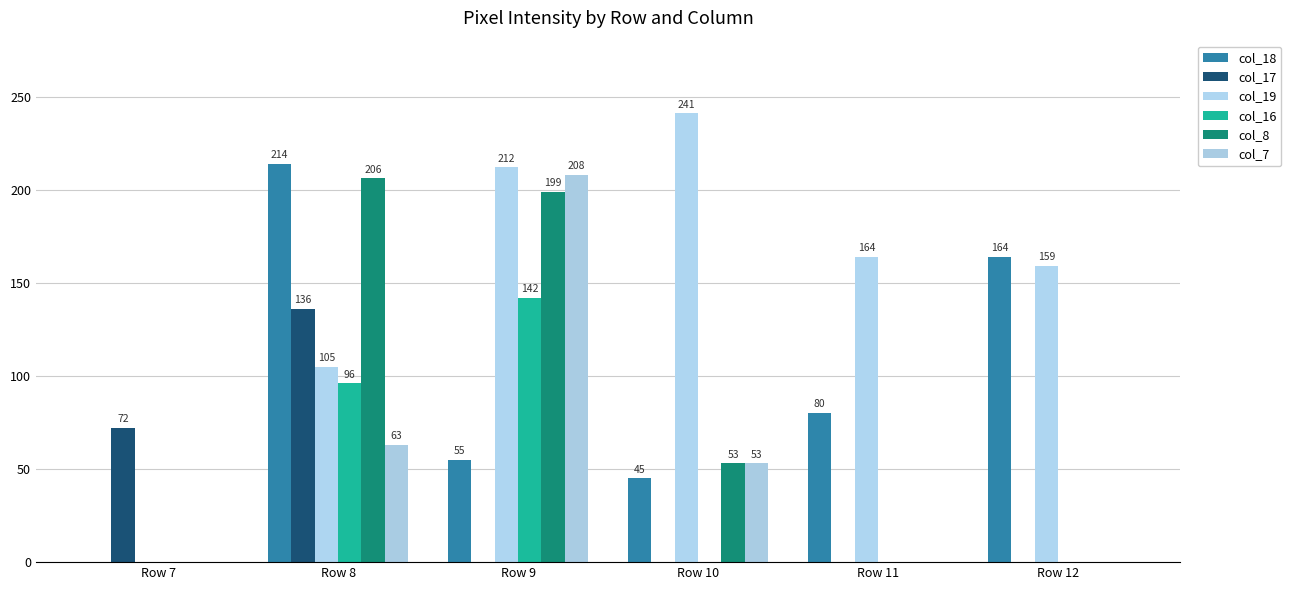

What is the difference between the col_19 values at Row 10 and Row 9?

29